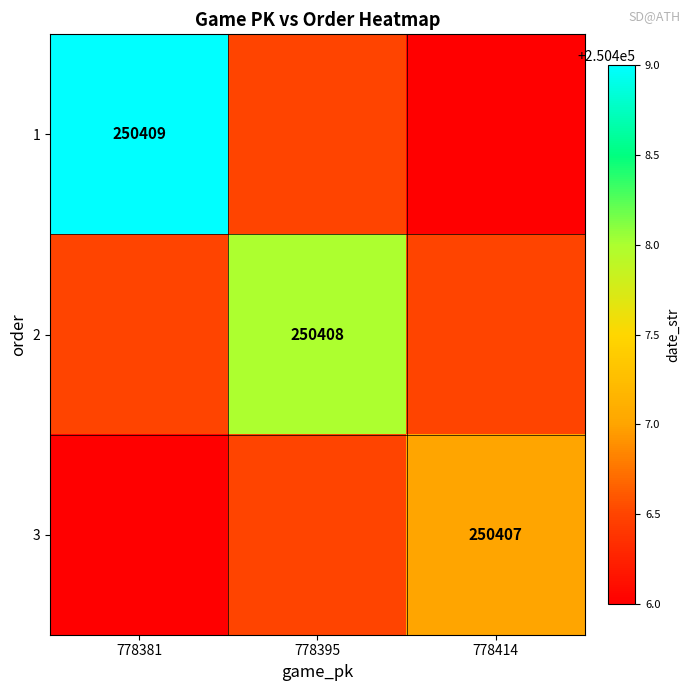

True or false: 3 has a value of 76439.4 at 778414.

False